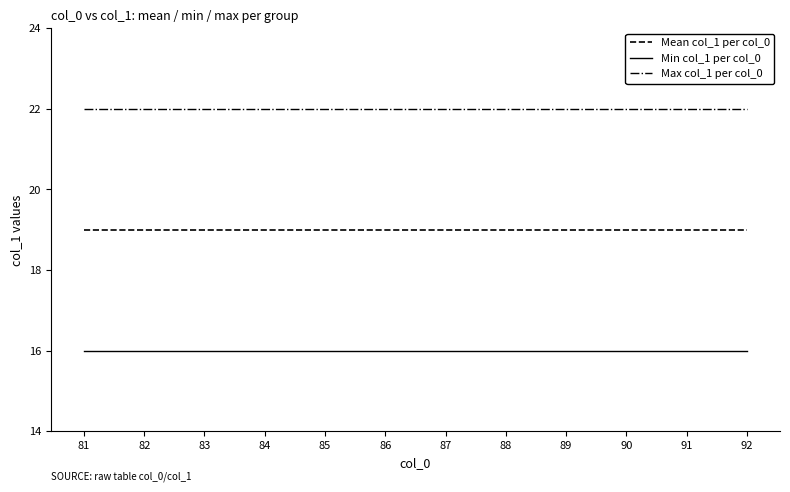

What is the lowest value of the Min col_1 per col_0 series?

16